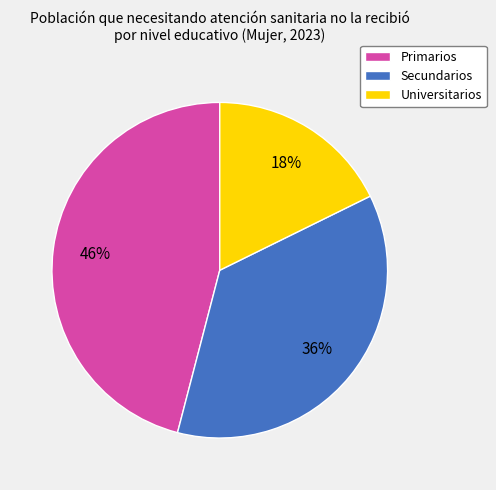

To the nearest percent, what percentage of the pie is Secundarios?

36%